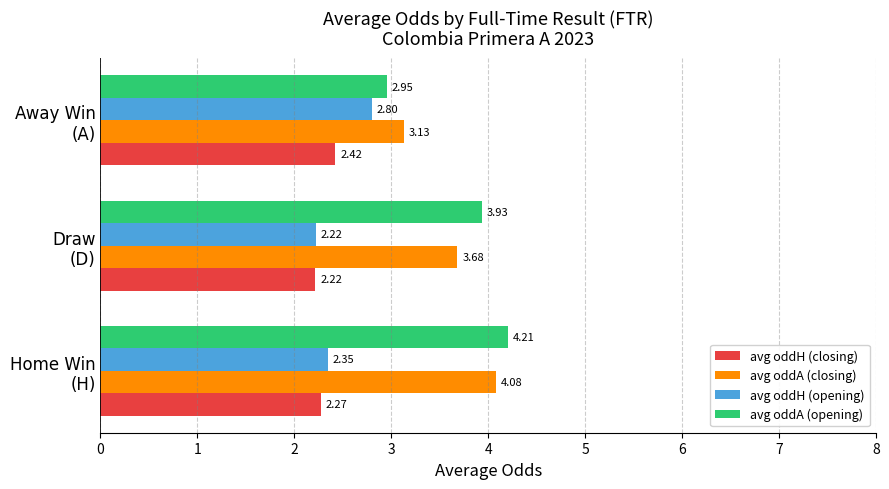

Which series has the largest total across all categories?

avg oddA (opening)